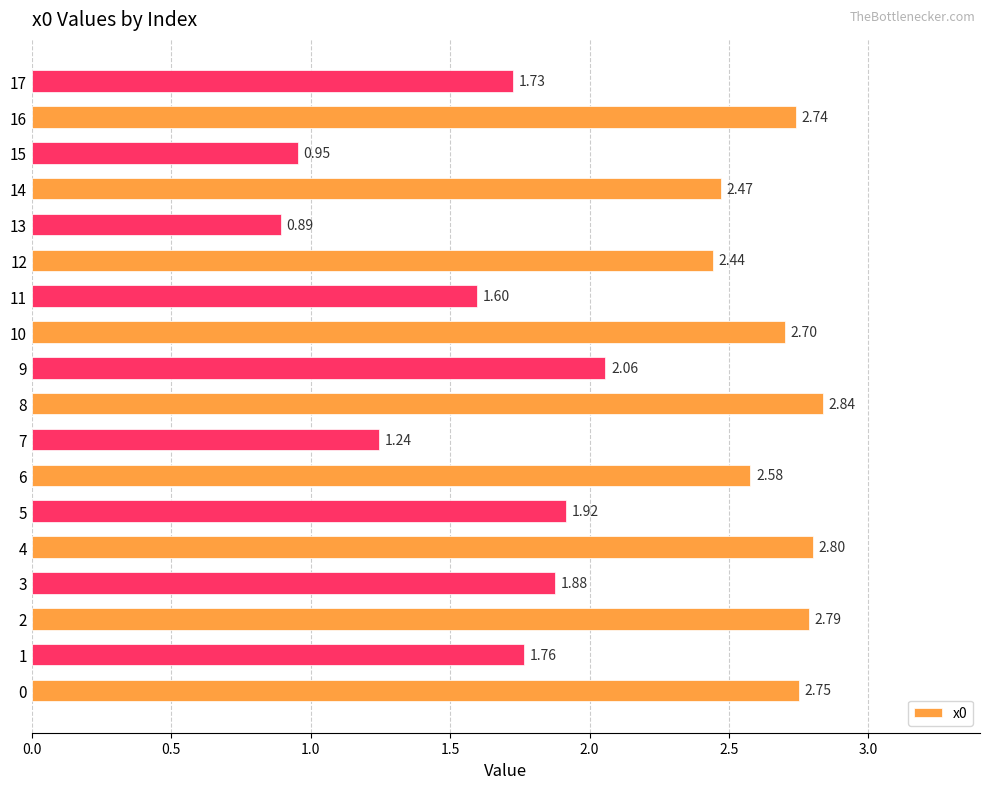

List the labels in order of value, largest first.

8, 4, 2, 0, 16, 10, 6, 14, 12, 9, 5, 3, 1, 17, 11, 7, 15, 13